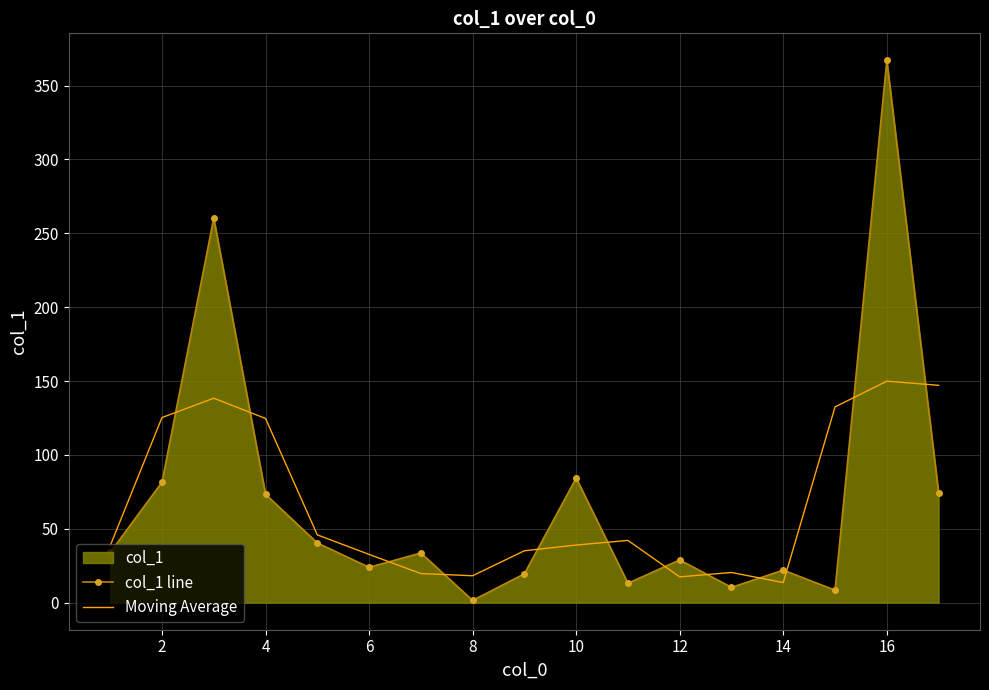

Rank the series by their maximum value, from highest to lowest.

col_1 line, Moving Average